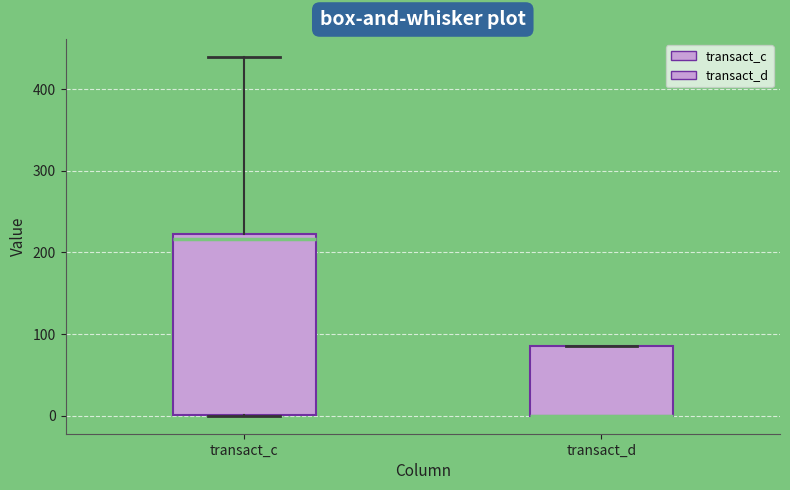

Where is the lower edge of the box for transact_d on the y-axis? The values are not printed on the chart, so give them approximately, as read against the axis.

0